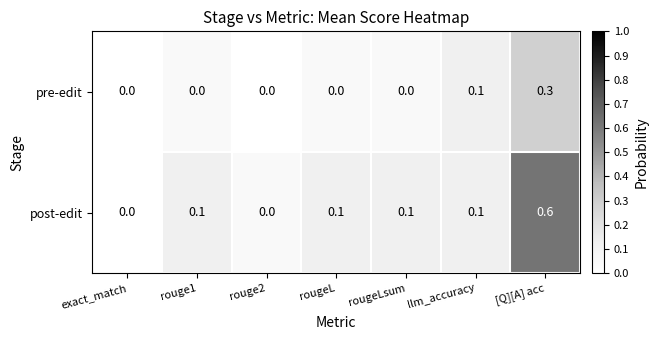

Which series has the widest spread of values?

post-edit